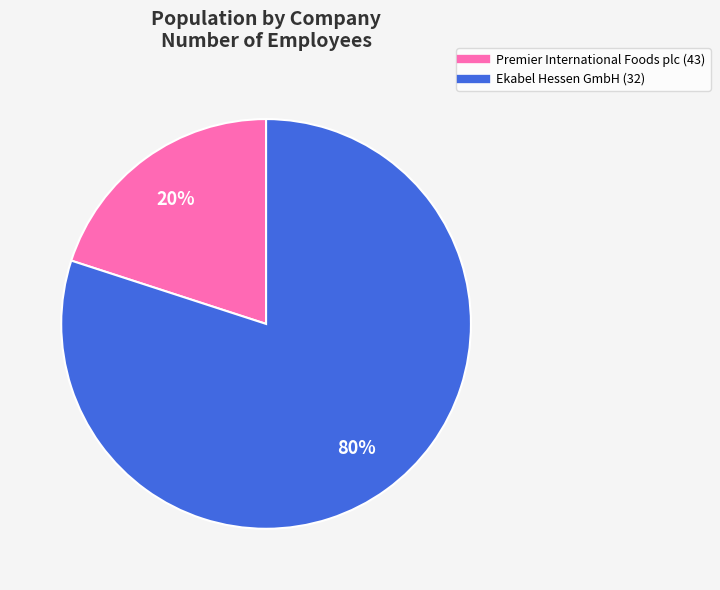

Which category has the smallest portion of the pie?

Premier International Foods plc (43)